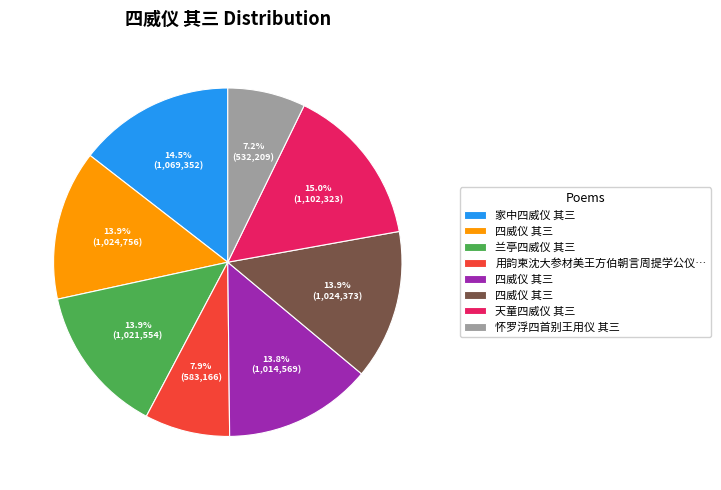

To the nearest percent, what is the average slice percentage?

12%